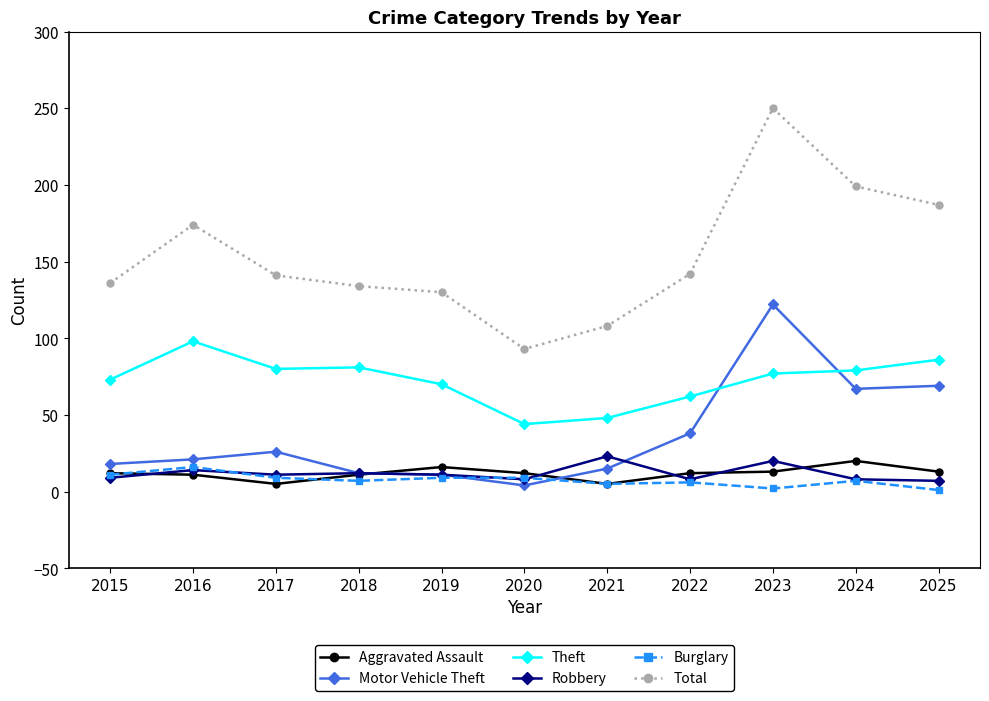

What are all the series names shown in the legend?

Aggravated Assault, Motor Vehicle Theft, Theft, Robbery, Burglary, Total